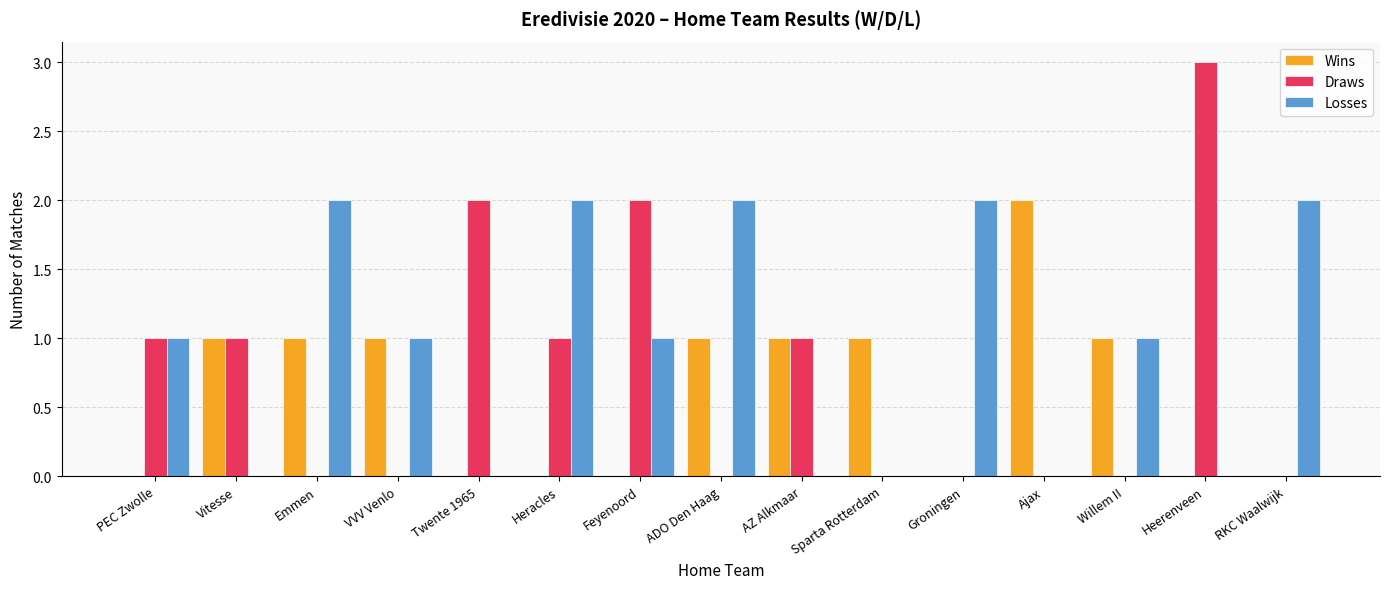

Which series has the largest total across all categories?

Losses